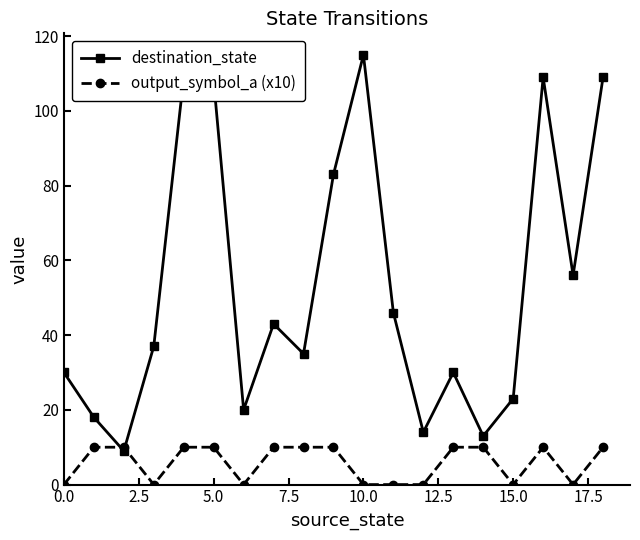

Which series has the widest spread of values?

destination_state